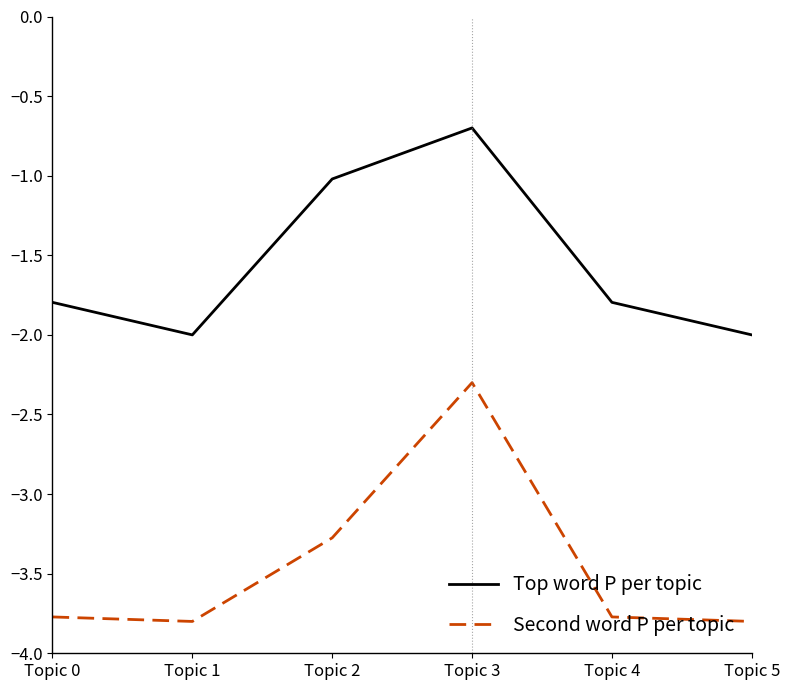

At which label does Second word P per topic first exceed -3?

Topic 3